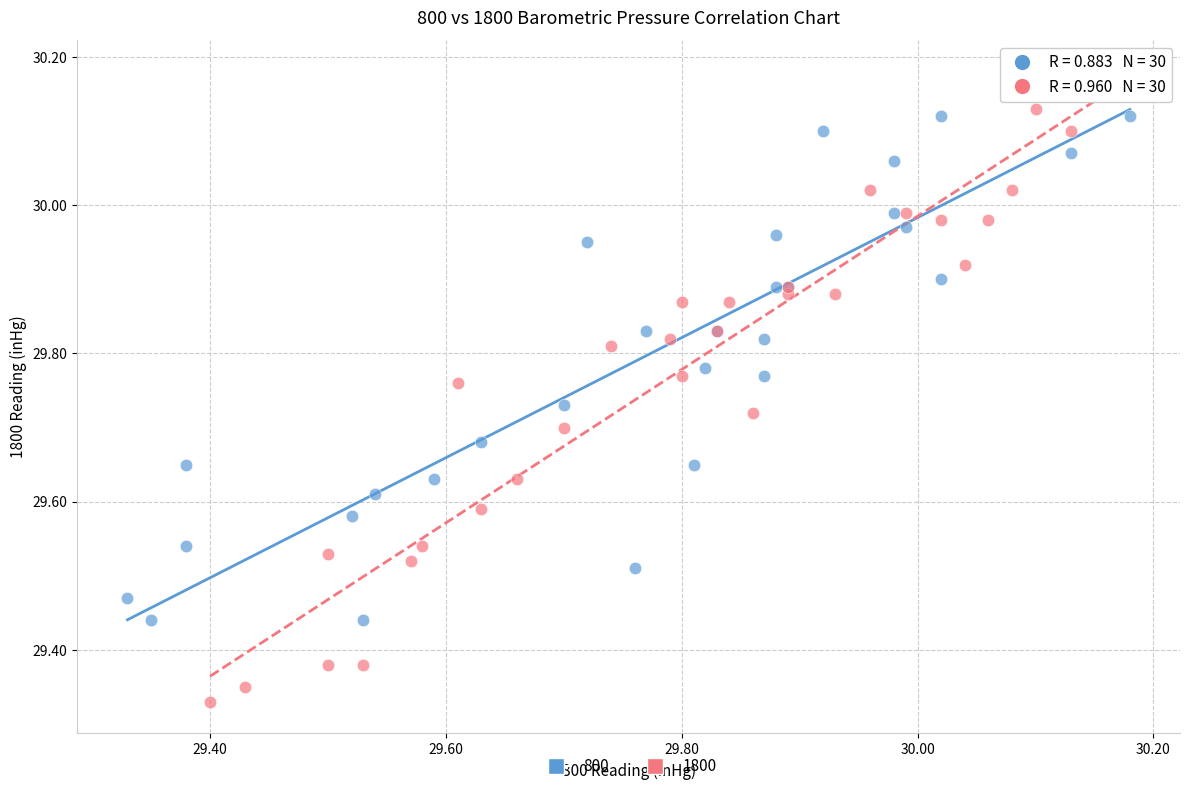

Which series has the widest spread of Y values?

1800